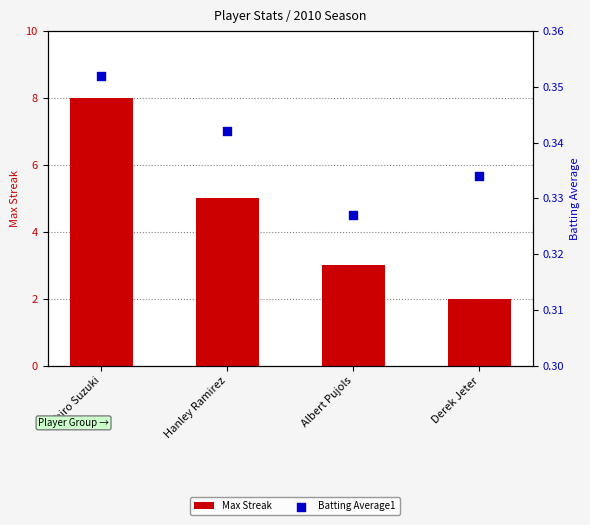

Which series has the largest total across all categories?

Max Streak